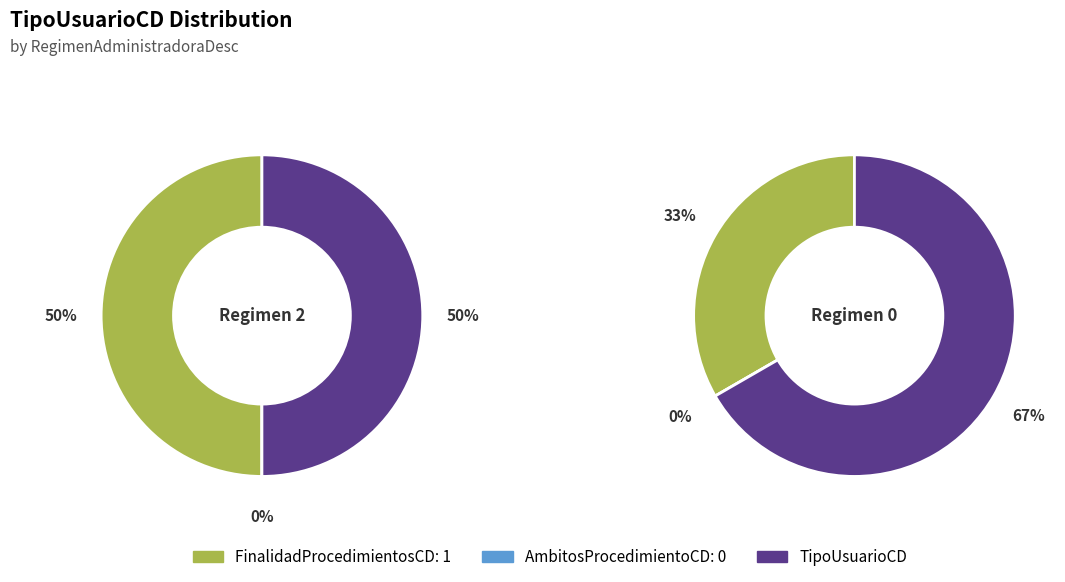

Count the number of slices in the pie.

2